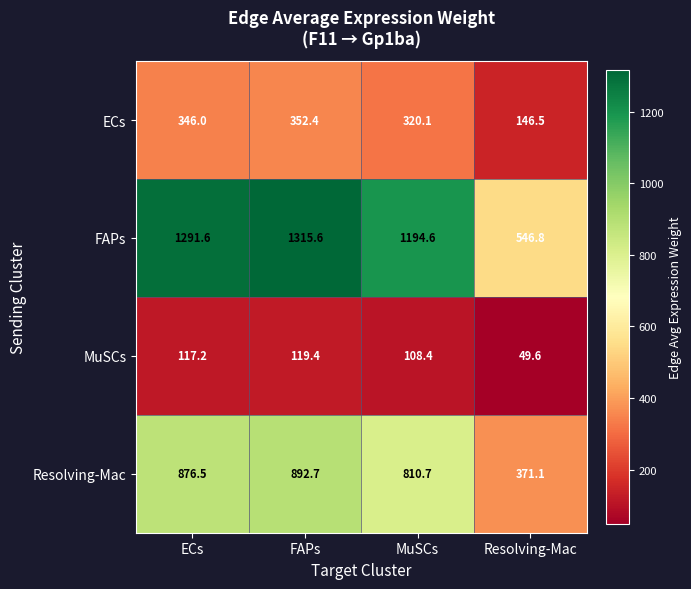

What is the approximate value of MuSCs at Resolving-Mac?

49.6